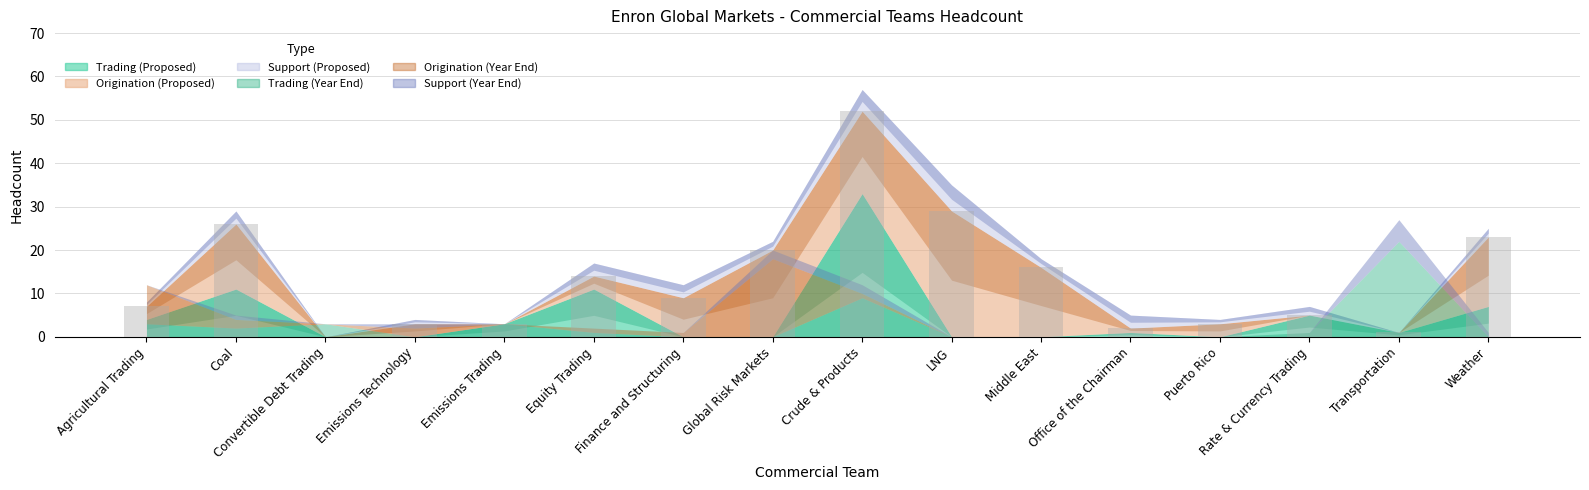

What value does the data have at Weather?

23